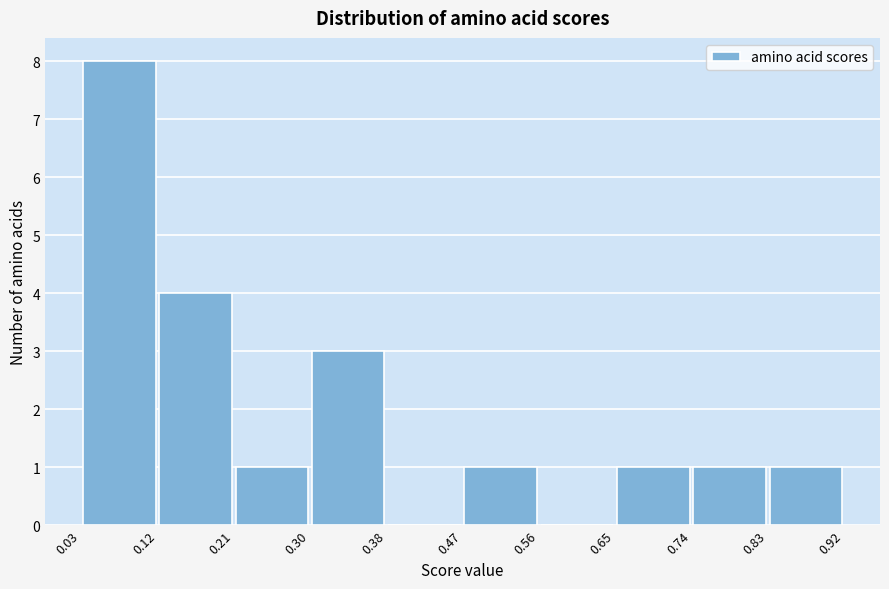

Which range on the x-axis has the tallest bar?

0.03 to 0.12